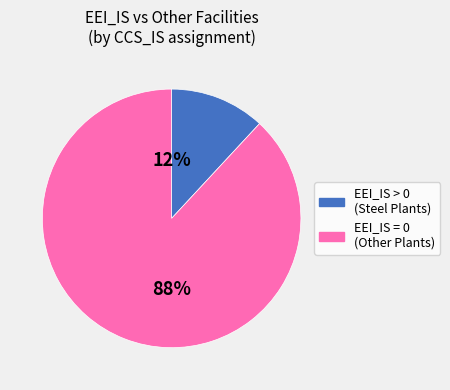

To the nearest percent, what is the average slice percentage?

50%